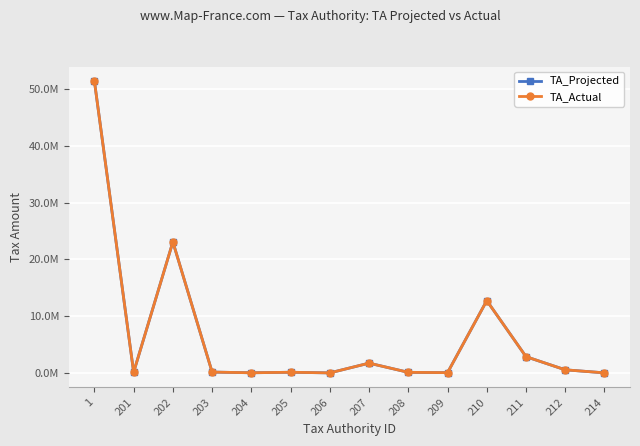

Where is the first local maximum for TA_Actual?

202